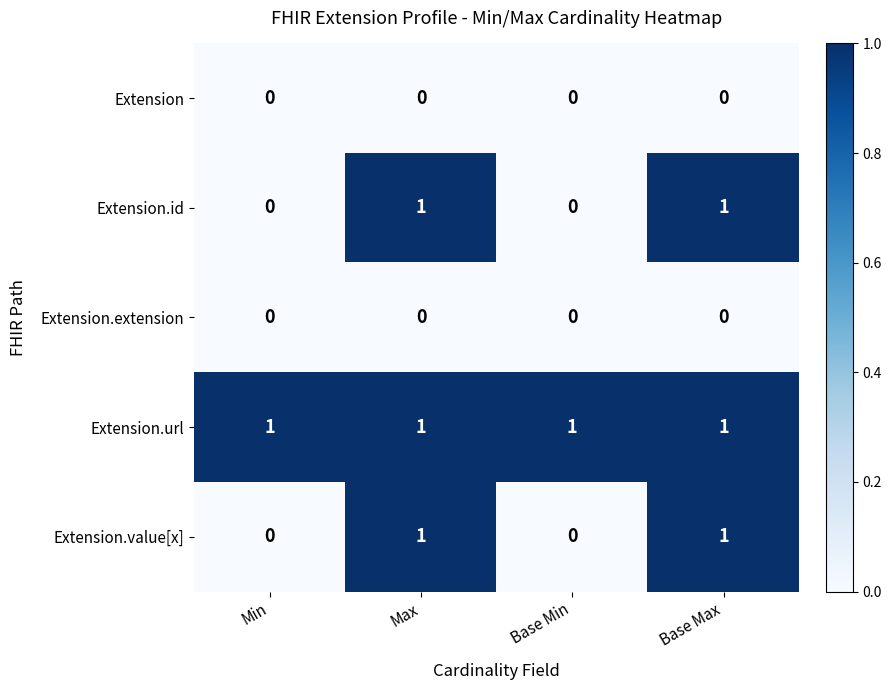

Count the number of data series in this chart.

5